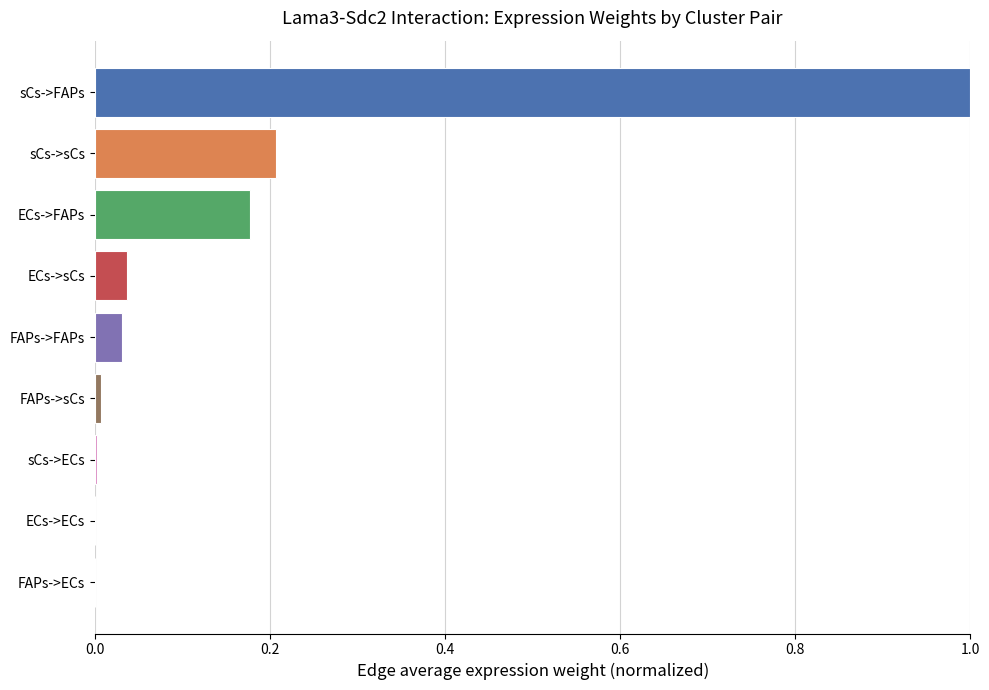

Between sCs->sCs and FAPs->FAPs, which is larger?

sCs->sCs